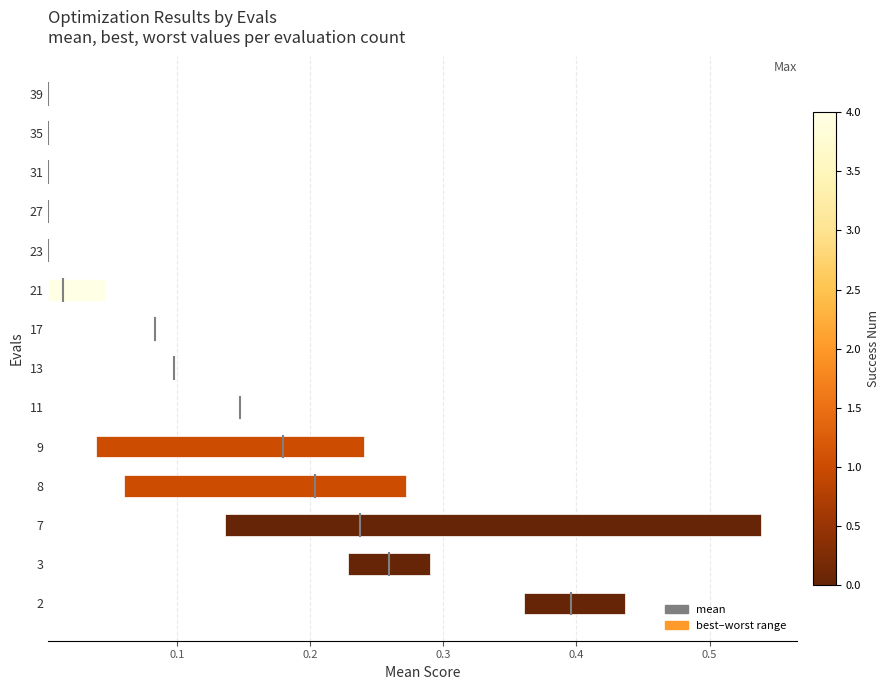

The value at 0.1 is 0.4. True or false?

False